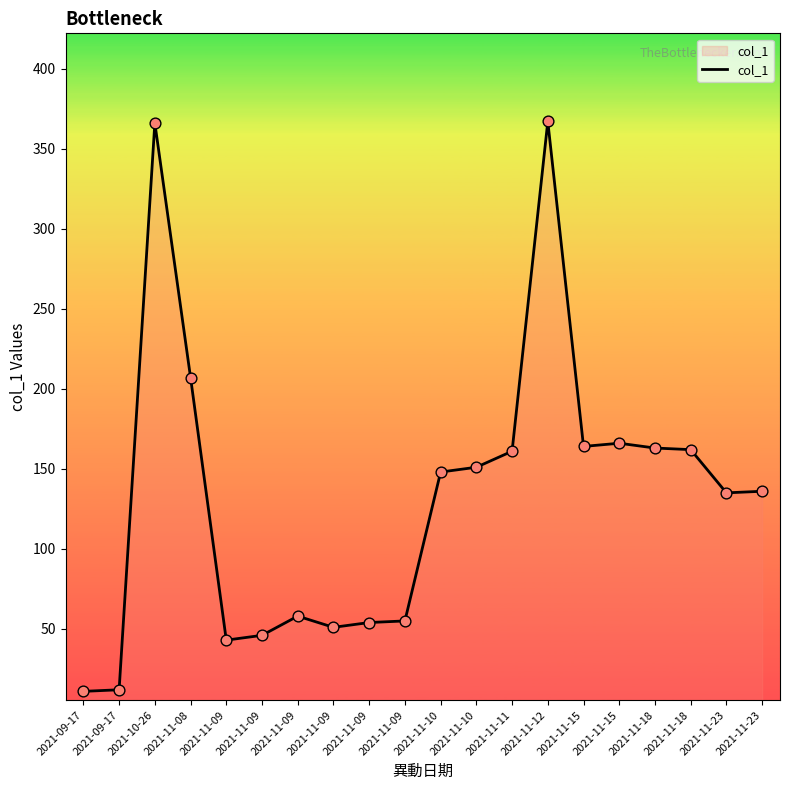

What is the change in value from 2021-11-18 to 2021-11-23?

-27